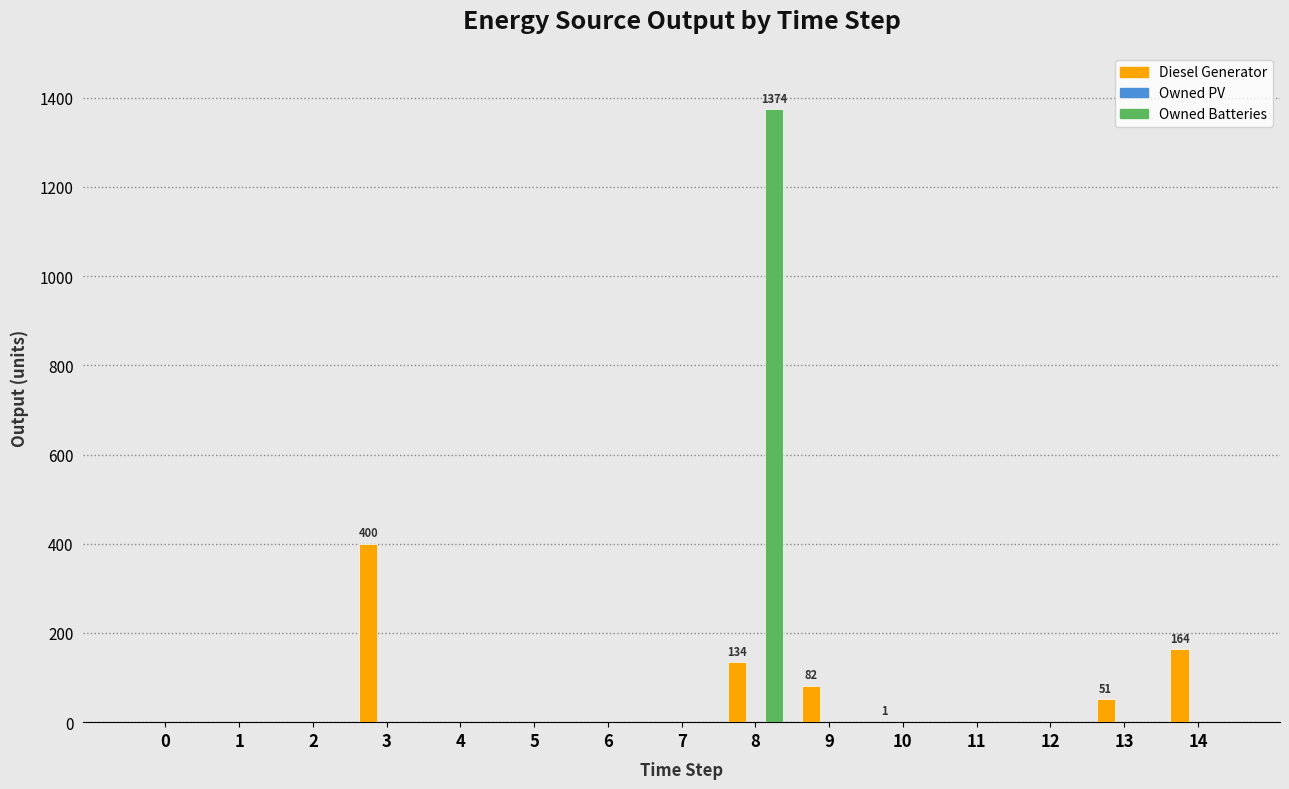

What is the sum of all Diesel Generator values?

832